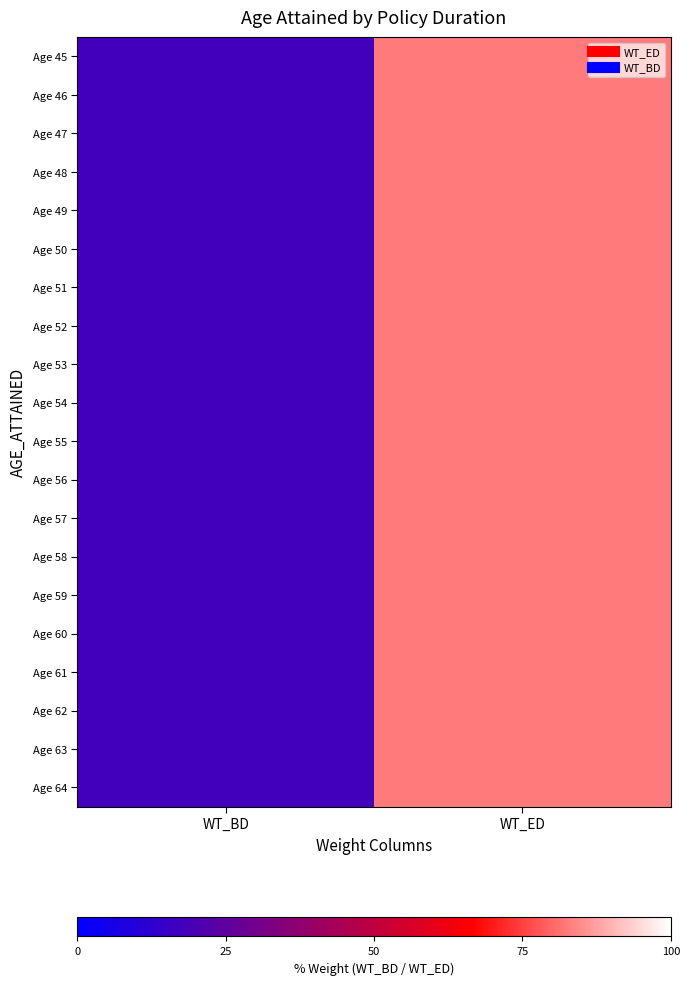

Reading left to right, list all the values displayed in this chart.

Age 45: WT_BD=17.2	WT_ED=82.8
Age 46: WT_BD=17.2	WT_ED=82.8
Age 47: WT_BD=17.2	WT_ED=82.8
Age 48: WT_BD=17.2	WT_ED=82.8
Age 49: WT_BD=17.2	WT_ED=82.8
Age 50: WT_BD=17.2	WT_ED=82.8
Age 51: WT_BD=17.2	WT_ED=82.8
Age 52: WT_BD=17.2	WT_ED=82.8
Age 53: WT_BD=17.2	WT_ED=82.8
Age 54: WT_BD=17.2	WT_ED=82.8
Age 55: WT_BD=17.2	WT_ED=82.8
Age 56: WT_BD=17.2	WT_ED=82.8
Age 57: WT_BD=17.2	WT_ED=82.8
Age 58: WT_BD=17.2	WT_ED=82.8
Age 59: WT_BD=17.2	WT_ED=82.8
Age 60: WT_BD=17.2	WT_ED=82.8
Age 61: WT_BD=17.2	WT_ED=82.8
Age 62: WT_BD=17.2	WT_ED=82.8
Age 63: WT_BD=17.2	WT_ED=82.8
Age 64: WT_BD=17.2	WT_ED=82.8